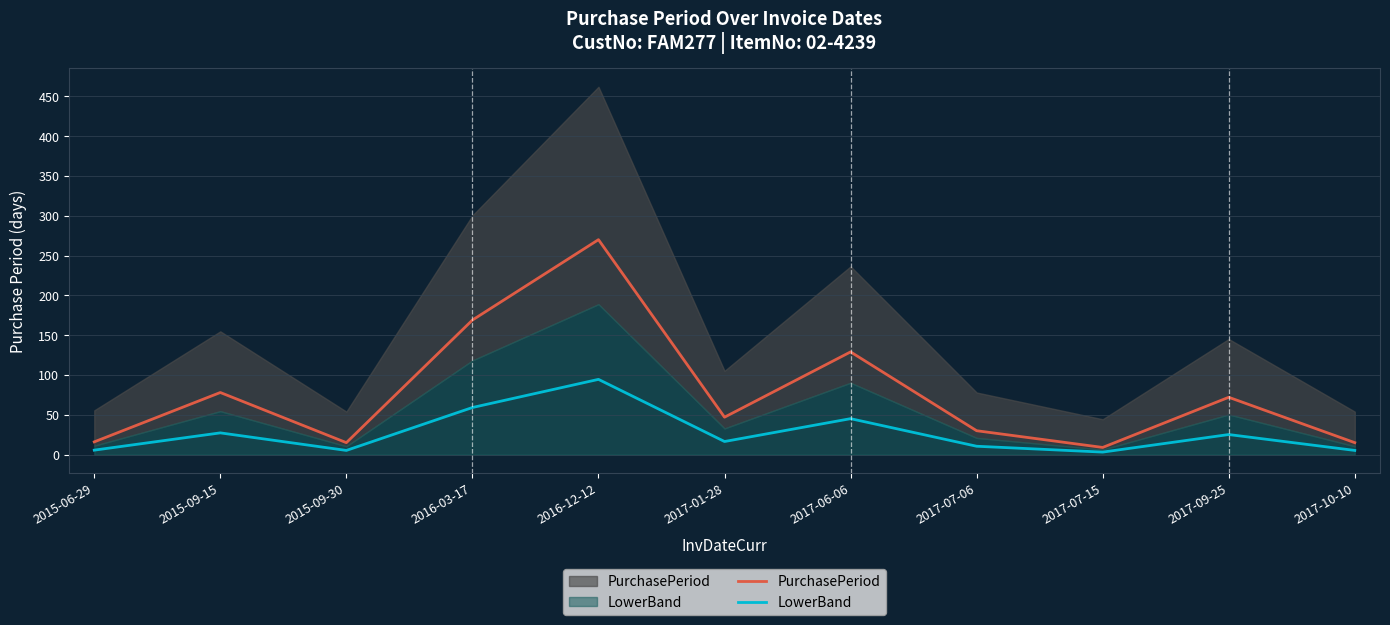

What position from the left is 2016-12-12?

5